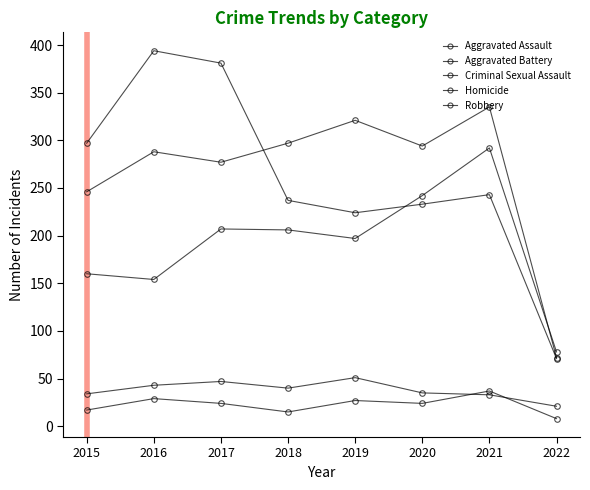

Reading left to right, transcribe all the data shown in this chart.

Aggravated Assault: 2015=160	2016=154	2017=207	2018=206	2019=197	2020=242	2021=292	2022=78
Aggravated Battery: 2015=246	2016=288	2017=277	2018=297	2019=321	2020=294	2021=335	2022=72
Criminal Sexual Assault: 2015=34	2016=43	2017=47	2018=40	2019=51	2020=35	2021=33	2022=21
Homicide: 2015=17	2016=29	2017=24	2018=15	2019=27	2020=24	2021=37	2022=8
Robbery: 2015=297	2016=394	2017=381	2018=237	2019=224	2020=233	2021=243	2022=71